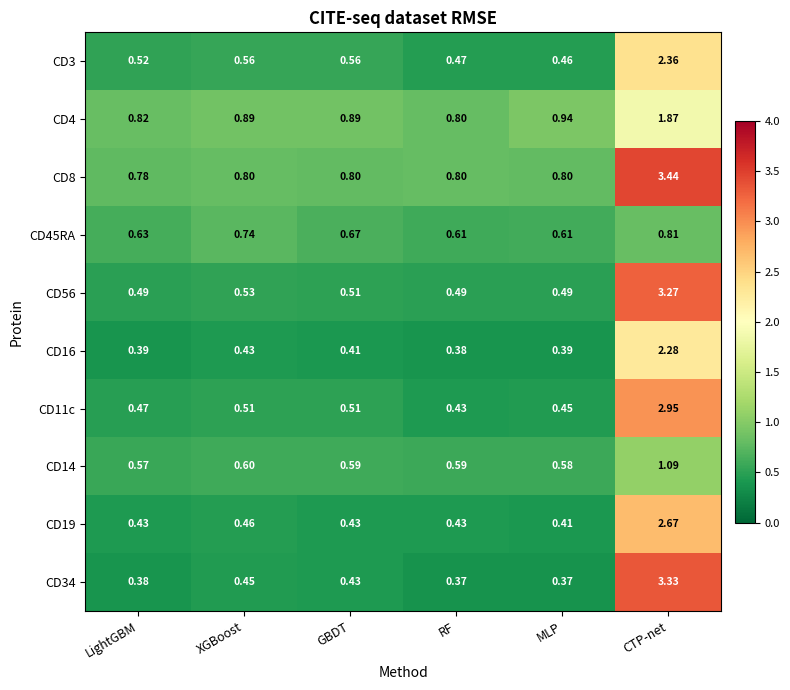

At which category is the sum across all series the highest?

CTP-net